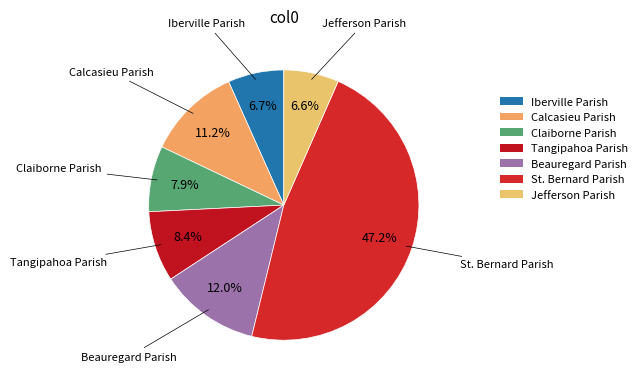

Between Calcasieu Parish and Beauregard Parish, which is larger?

Beauregard Parish